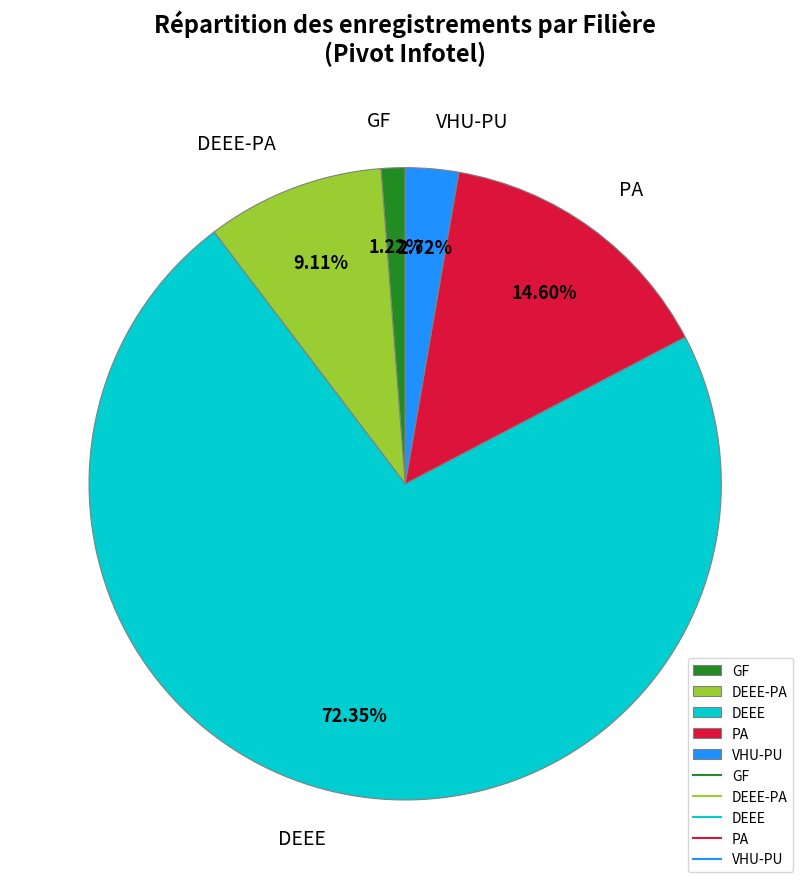

Rank the categories by value from lowest to highest.

GF, VHU-PU, DEEE-PA, PA, DEEE